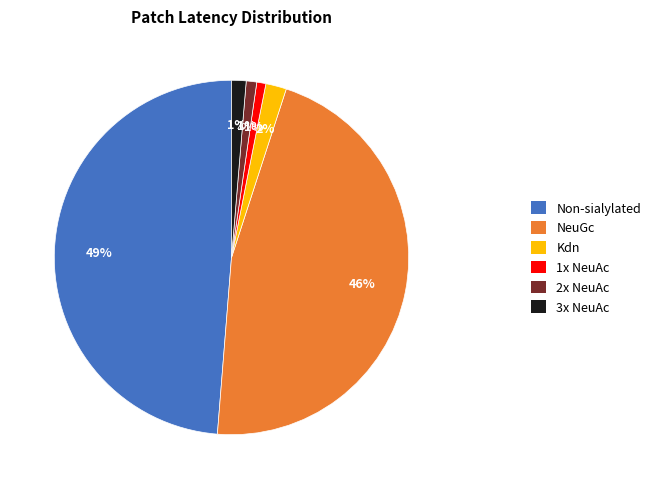

Is there a majority slice in this chart?

No